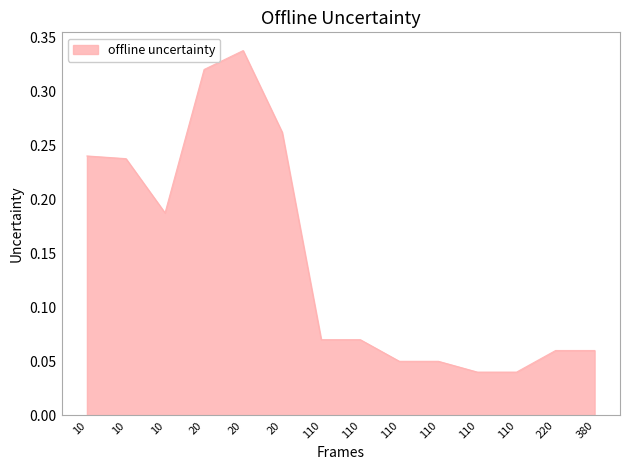

What is the value of the 8th point from the left?

0.1